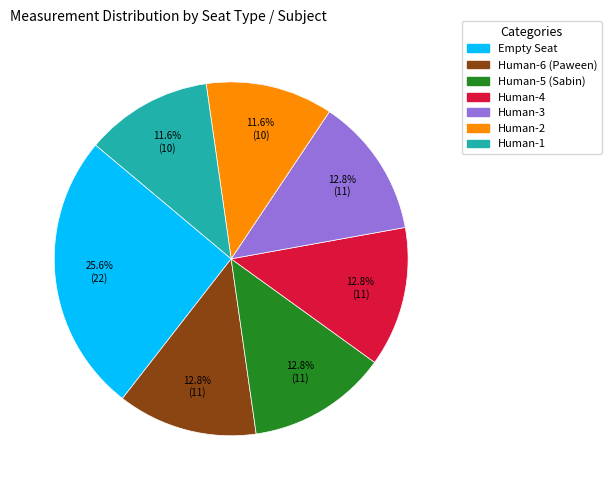

Which category has the biggest portion of the pie?

Empty Seat